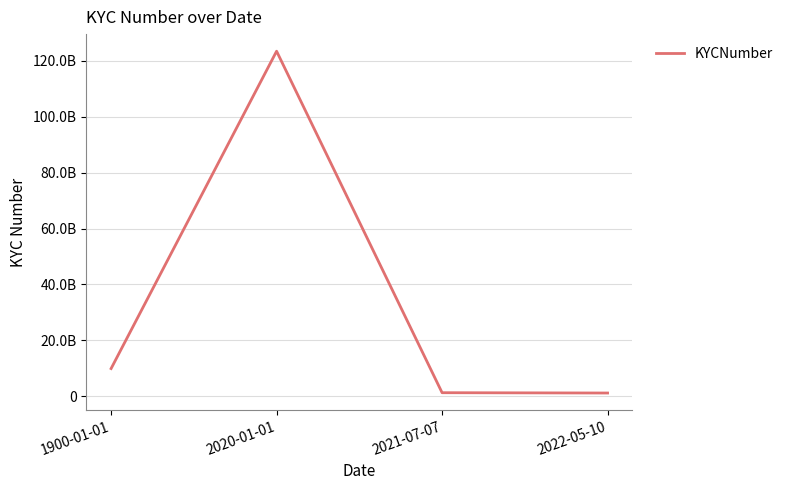

Between 1900-01-01 and 2020-01-01, which is larger?

2020-01-01